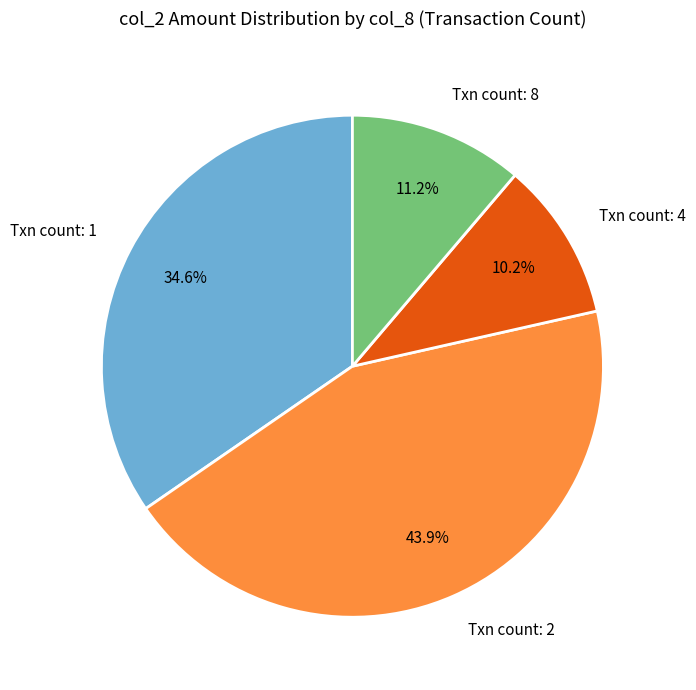

Is there a majority slice in this chart?

No